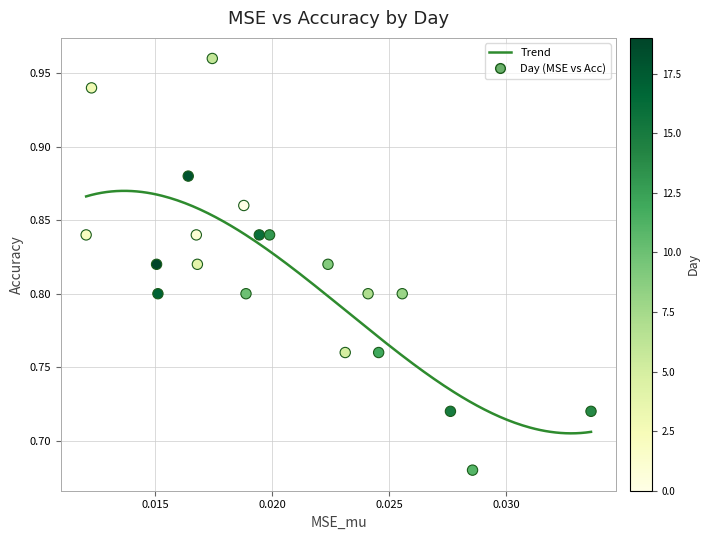

What is the range of Y values (max minus min)?

0.3